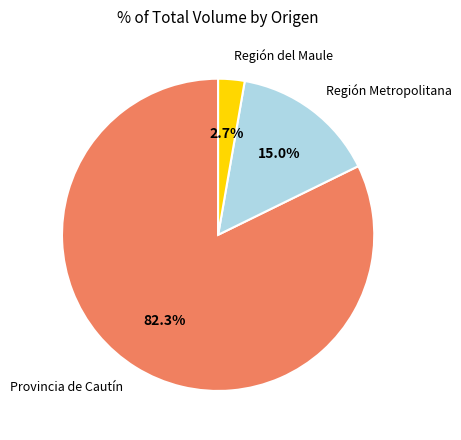

What is the smallest slice in the pie chart?

Región del Maule